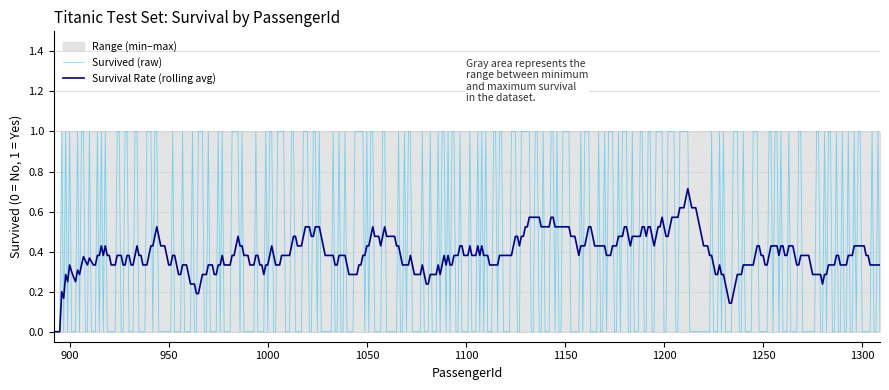

True or false: Max and Min cross at least once.

False